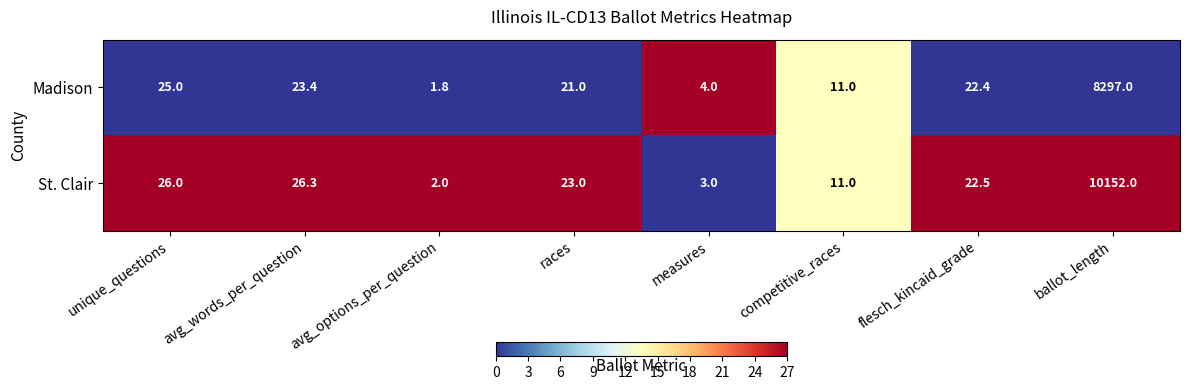

Is it true that St. Clair equals 36.2 at avg_words_per_question?

False